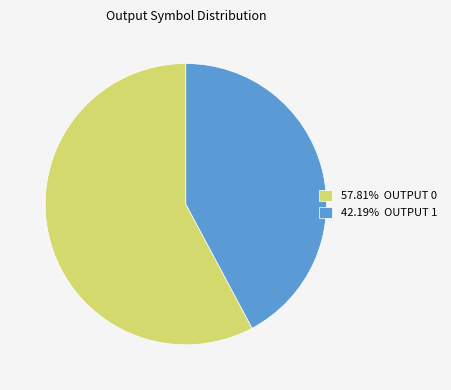

Combined, do 42.19% OUTPUT 1 and 57.81% OUTPUT 0 account for over 50%?

Yes